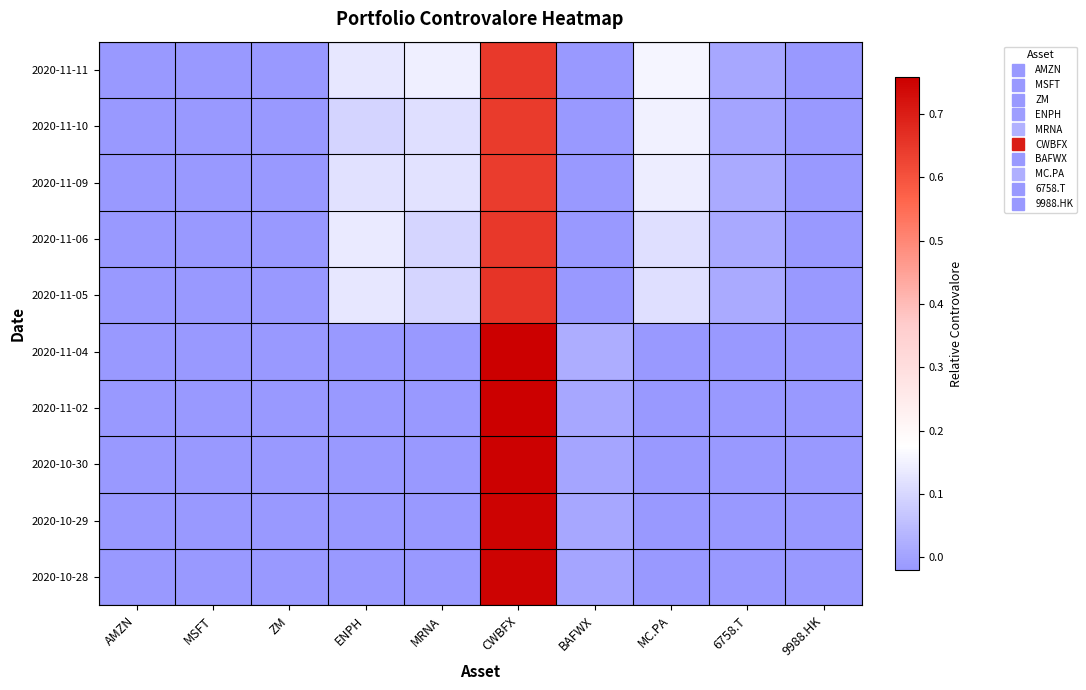

Reading left to right, what are all the values shown in this chart?

2020-11-11: AMZN=-0.2	MSFT=-0.2	ZM=-0.1	ENPH=0.1	MRNA=0.1	CWBFX=0.6	BAFWX=-0.2	MC.PA=0.2	6758.T=0.0	9988.HK=-0.2
2020-11-10: AMZN=-0.2	MSFT=-0.2	ZM=-0.1	ENPH=0.1	MRNA=0.1	CWBFX=0.6	BAFWX=-0.2	MC.PA=0.1	6758.T=0.0	9988.HK=-0.2
2020-11-09: AMZN=-0.2	MSFT=-0.2	ZM=-0.1	ENPH=0.1	MRNA=0.1	CWBFX=0.6	BAFWX=-0.2	MC.PA=0.1	6758.T=0.0	9988.HK=-0.2
2020-11-06: AMZN=-0.2	MSFT=-0.2	ZM=-0.1	ENPH=0.1	MRNA=0.1	CWBFX=0.7	BAFWX=-0.2	MC.PA=0.1	6758.T=0.0	9988.HK=-0.2
2020-11-05: AMZN=-0.2	MSFT=-0.2	ZM=-0.1	ENPH=0.1	MRNA=0.1	CWBFX=0.7	BAFWX=-0.2	MC.PA=0.1	6758.T=0.0	9988.HK=-0.2
2020-11-04: AMZN=-0.1	MSFT=-0.1	ZM=-0.1	ENPH=-0.1	MRNA=-0.1	CWBFX=0.8	BAFWX=0.0	MC.PA=-0.1	6758.T=-0.1	9988.HK=-0.2
2020-11-02: AMZN=-0.1	MSFT=-0.1	ZM=-0.2	ENPH=-0.1	MRNA=-0.1	CWBFX=0.8	BAFWX=0.0	MC.PA=-0.1	6758.T=-0.1	9988.HK=-0.1
2020-10-30: AMZN=-0.1	MSFT=-0.1	ZM=-0.2	ENPH=-0.1	MRNA=-0.1	CWBFX=0.8	BAFWX=0.0	MC.PA=-0.1	6758.T=-0.1	9988.HK=-0.1
2020-10-29: AMZN=-0.1	MSFT=-0.1	ZM=-0.1	ENPH=-0.1	MRNA=-0.1	CWBFX=0.8	BAFWX=0.0	MC.PA=-0.1	6758.T=-0.1	9988.HK=-0.1
2020-10-28: AMZN=-0.1	MSFT=-0.1	ZM=-0.1	ENPH=-0.1	MRNA=-0.1	CWBFX=0.8	BAFWX=0.0	MC.PA=-0.1	6758.T=-0.1	9988.HK=-0.1